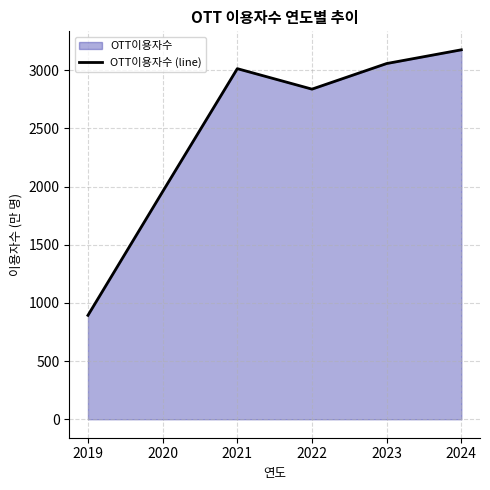

Reading left to right, extract all data points from this chart.

2019=893	2020=1956	2021=3013	2022=2837	2023=3057	2024=3175